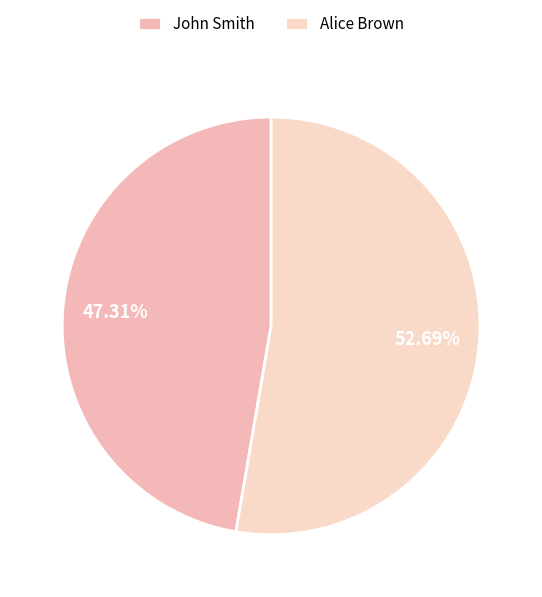

What is the ratio of the value at John Smith to the value at Alice Brown?

0.9